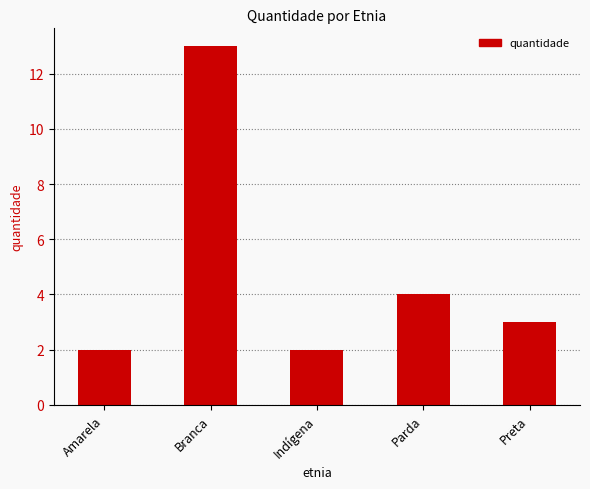

What is the difference between the values at Indígena and Parda?

2